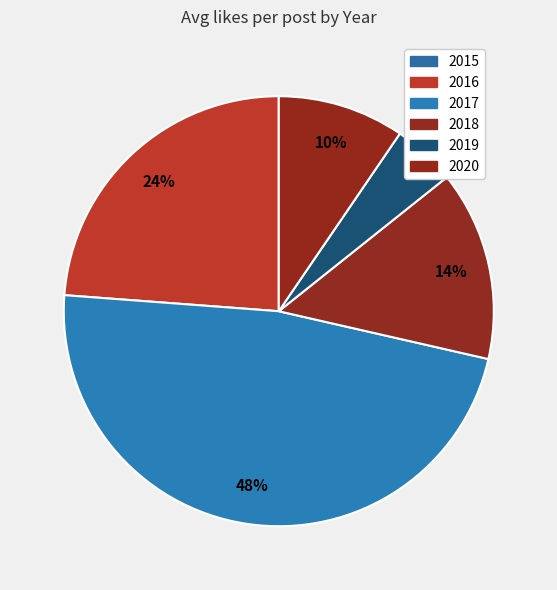

To the nearest percent, what is the average slice percentage?

17%